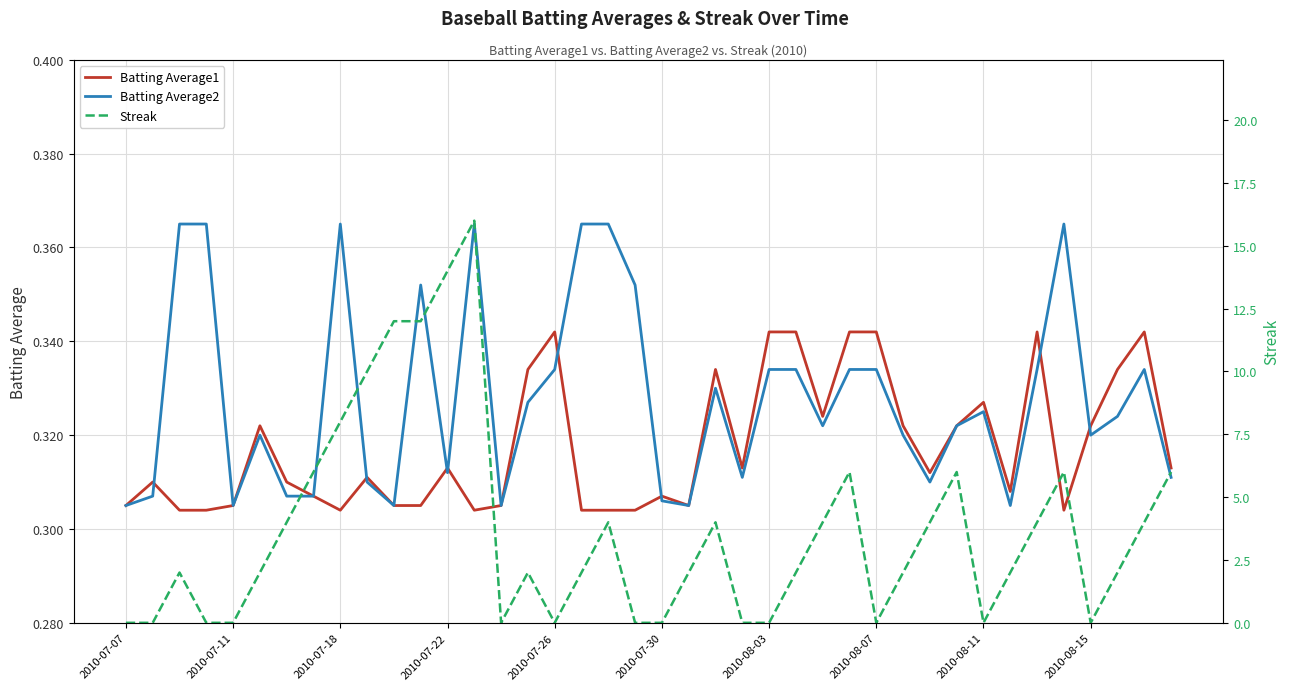

How many series are shown in this chart?

3